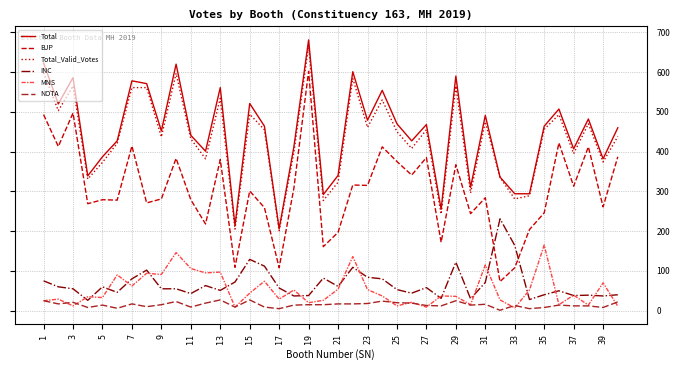

What is the maximum value for MNS?

165